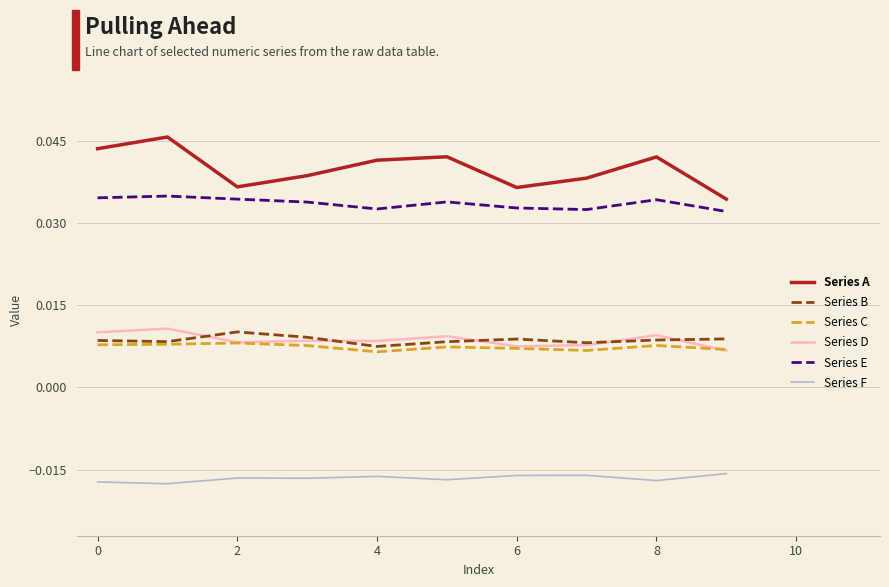

Which series has the largest range (max minus min)?

Series A